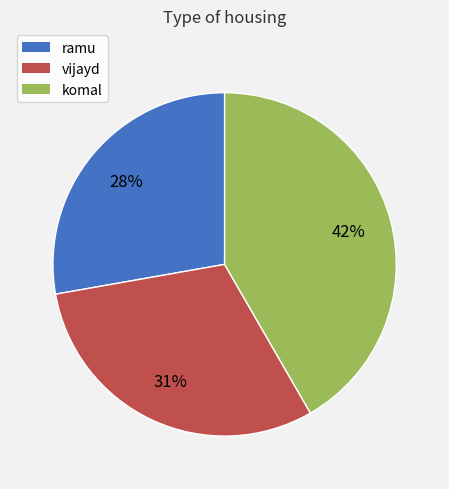

What percentage is the vijayd slice, to the nearest percent?

31%